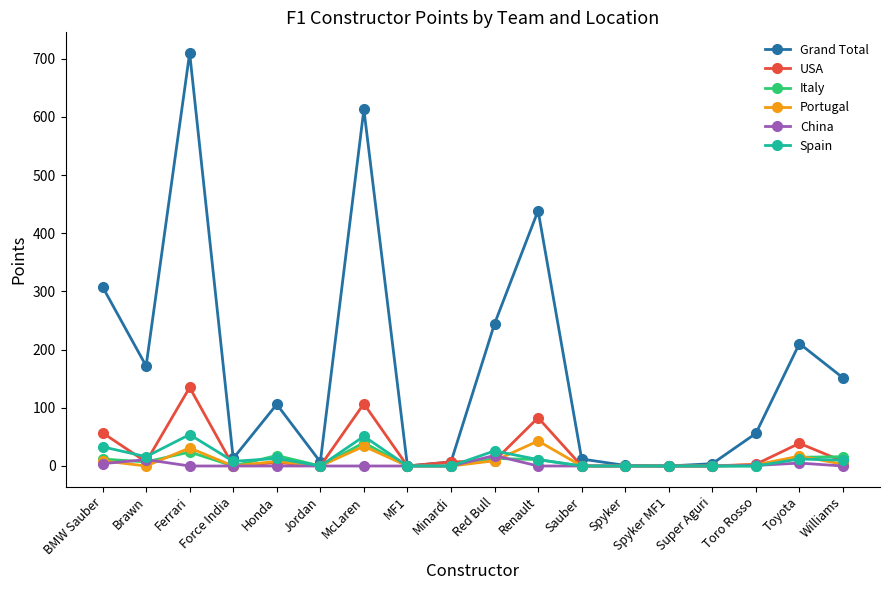

What is the spread (max minus min) of values at Ferrari?

710.0